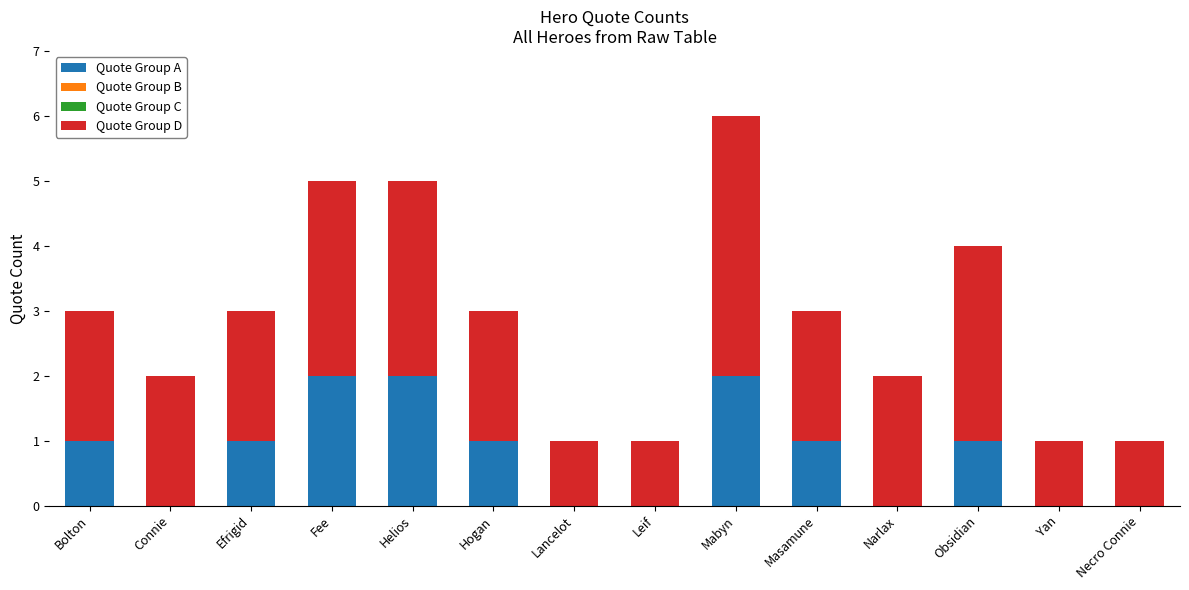

What is the sum of all Quote Group A values?

11